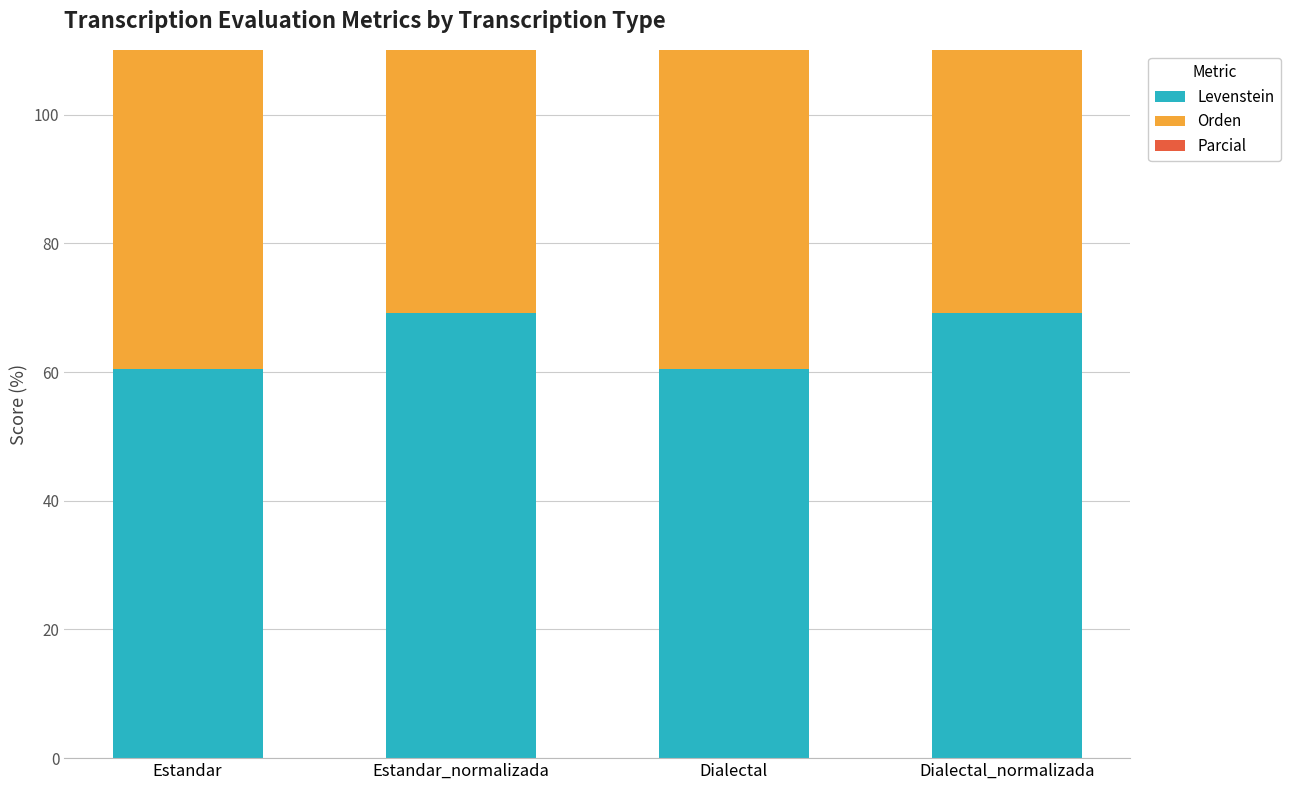

Rank the series at Dialectal from lowest to highest value.

Levenstein, Parcial, Orden